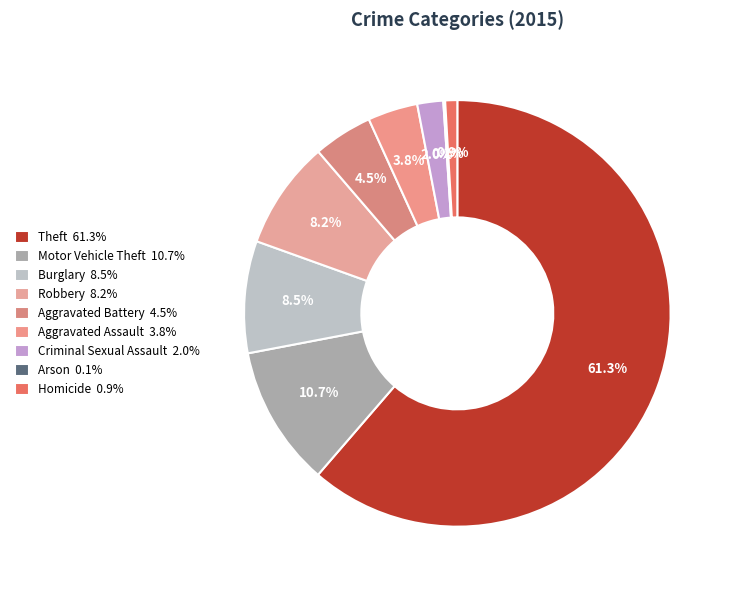

Rank the categories by value from highest to lowest.

Theft, Motor Vehicle Theft, Burglary, Robbery, Aggravated Battery, Aggravated Assault, Criminal Sexual Assault, Homicide, Arson